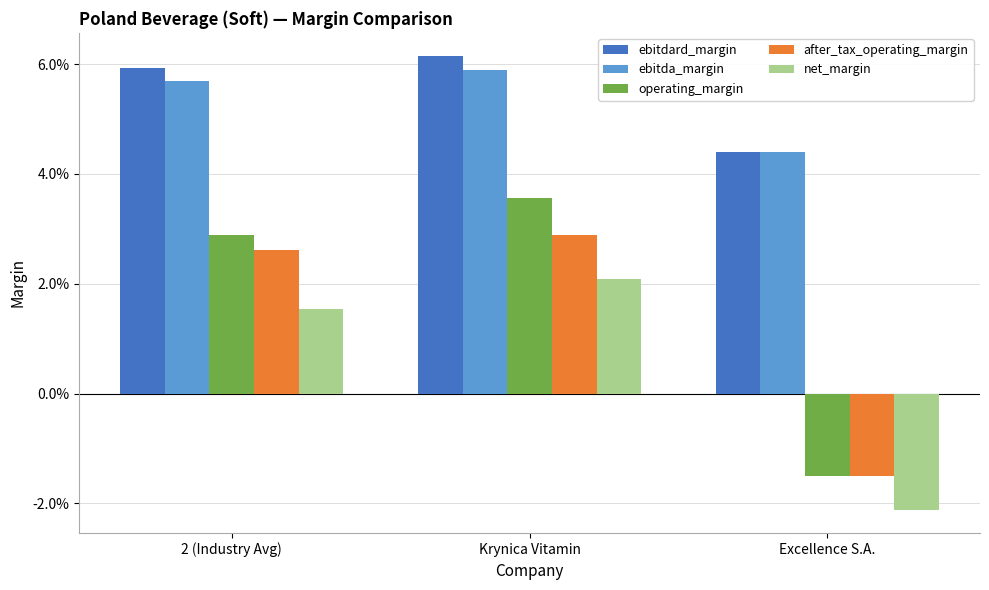

Reading left to right, extract all data points from this chart.

ebitdard_margin: 2 (Industry Avg)=0.1	Krynica Vitamin=0.1	Excellence S.A.=0.0
ebitda_margin: 2 (Industry Avg)=0.1	Krynica Vitamin=0.1	Excellence S.A.=0.0
operating_margin: 2 (Industry Avg)=0.0	Krynica Vitamin=0.0	Excellence S.A.=-0.0
after_tax_operating_margin: 2 (Industry Avg)=0.0	Krynica Vitamin=0.0	Excellence S.A.=-0.0
net_margin: 2 (Industry Avg)=0.0	Krynica Vitamin=0.0	Excellence S.A.=-0.0